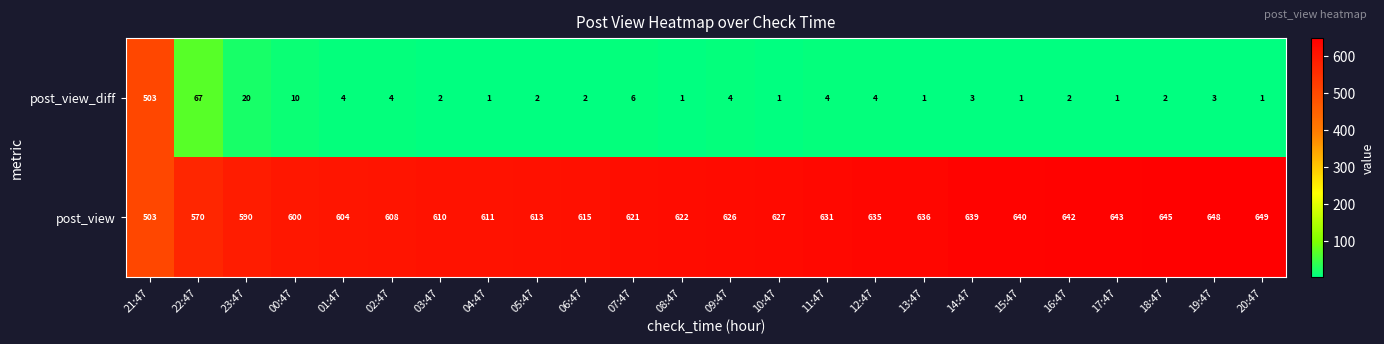

What value does the post_view series have at 16:47, to the nearest 5?

640